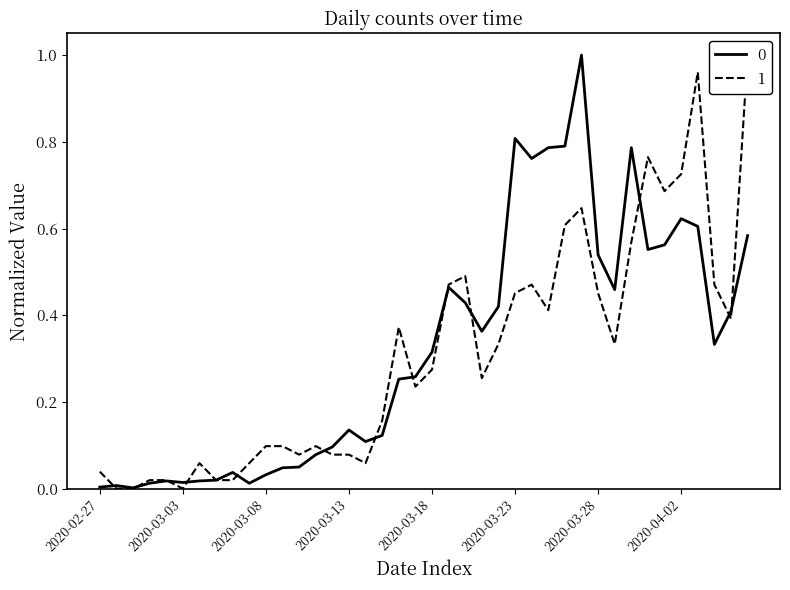

Which category has the highest value in the 1 series?

2020-04-06